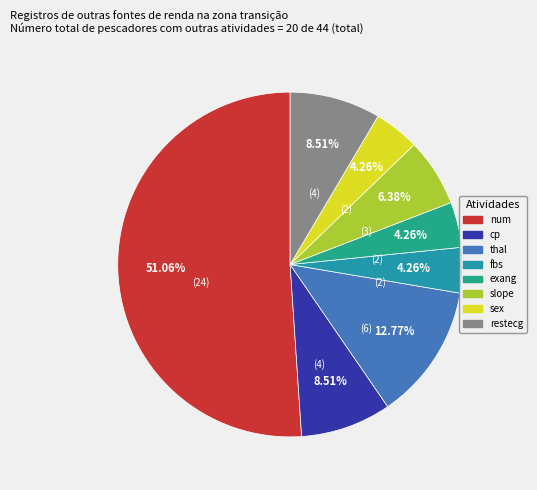

What percentage is the num slice, to the nearest percent?

51%